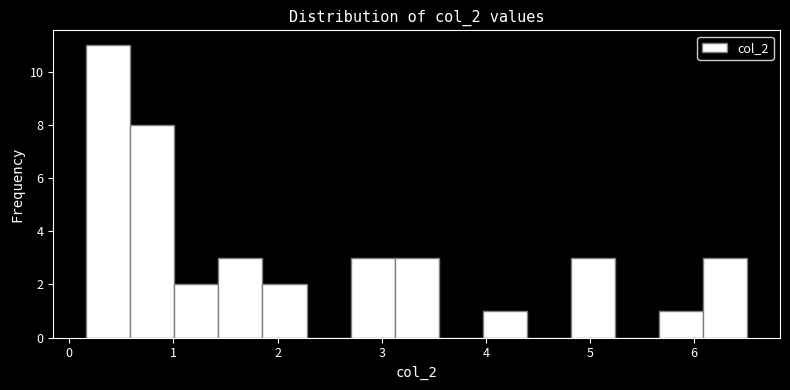

Reading left to right, transcribe this chart: for each bar, give the range it covers on the x-axis and its height. Neither the bar edges nor the heights are printed on the chart, so give them approximately, as read against the axes.

0.2 to 0.6: 11
0.6 to 1.0: 8
1.0 to 1.4: 2
1.4 to 1.9: 3
1.9 to 2.3: 2
2.3 to 2.7: 0
2.7 to 3.1: 3
3.1 to 3.5: 3
3.5 to 4.0: 0
4.0 to 4.4: 1
4.4 to 4.8: 0
4.8 to 5.2: 3
5.2 to 5.7: 0
5.7 to 6.1: 1
6.1 to 6.5: 3